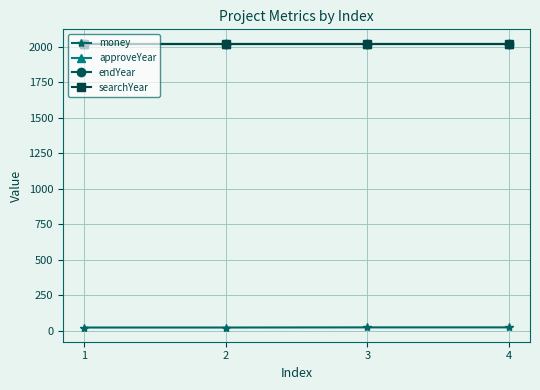

Does the chart have visible grid lines?

Yes